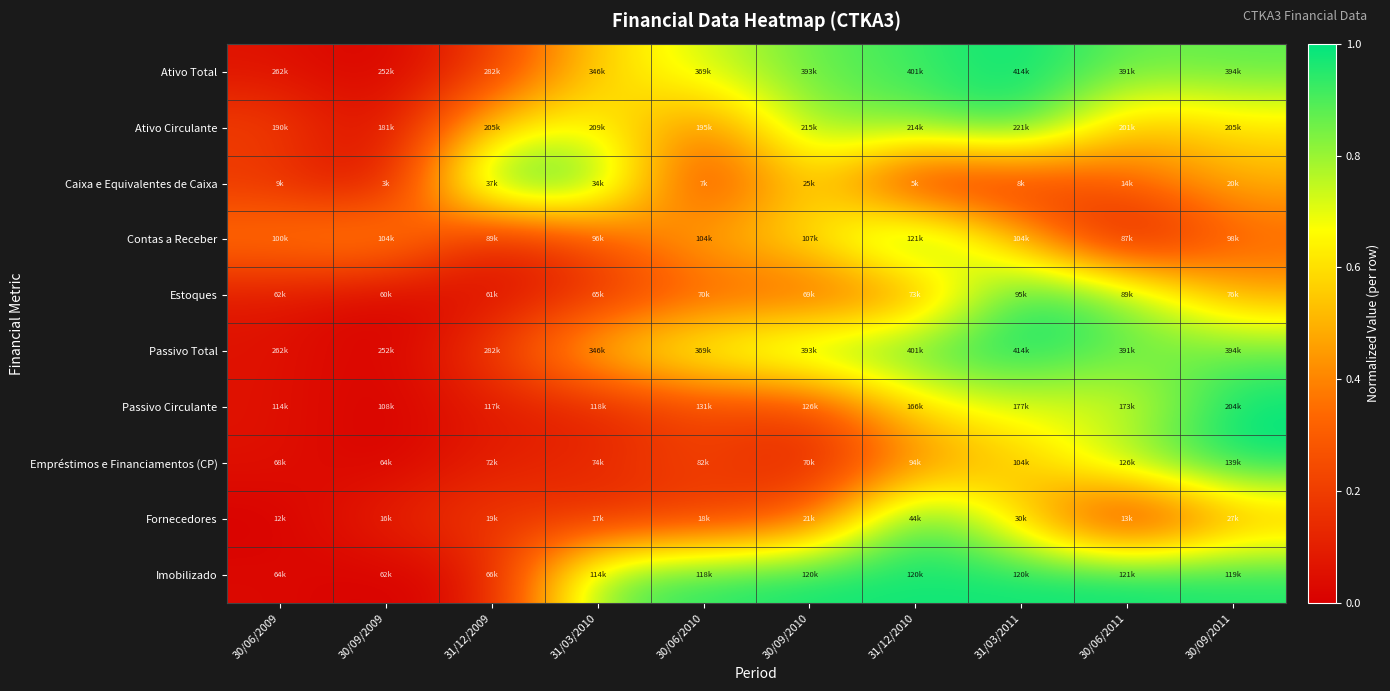

Which series has the widest spread of values?

Ativo Total